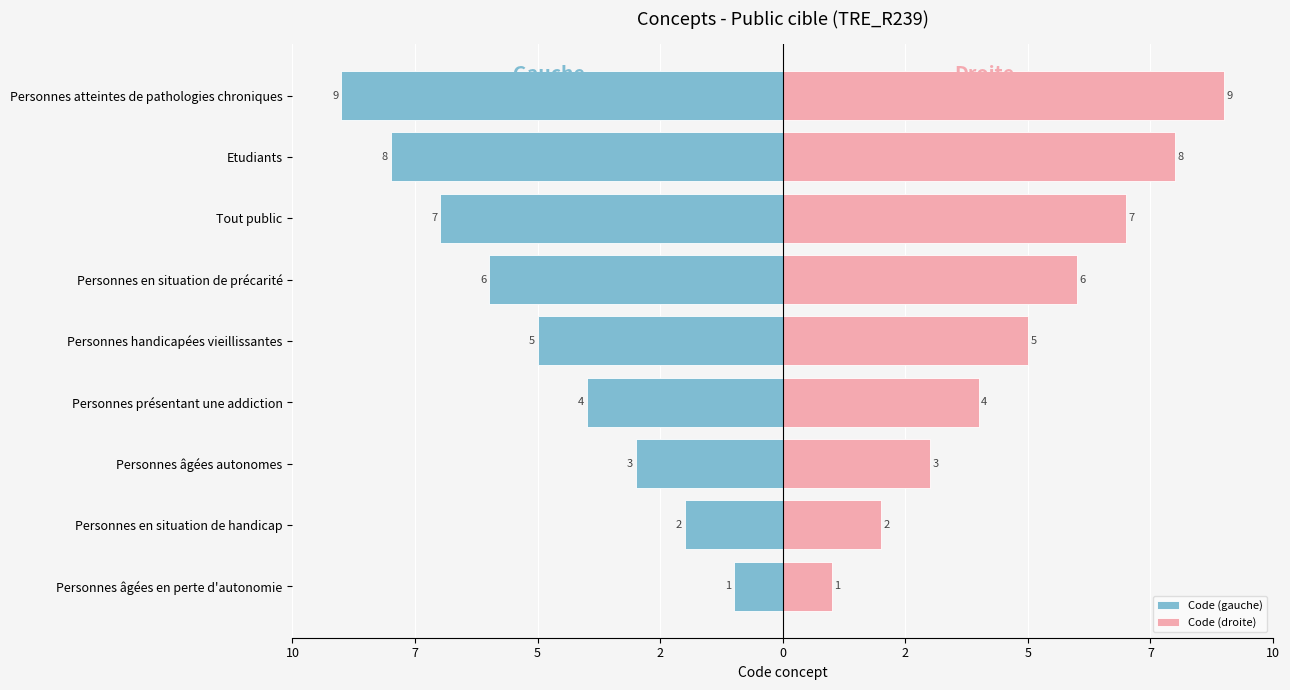

The Code (gauche) series shows -1 at Personnes en situation de handicap. True or false?

False